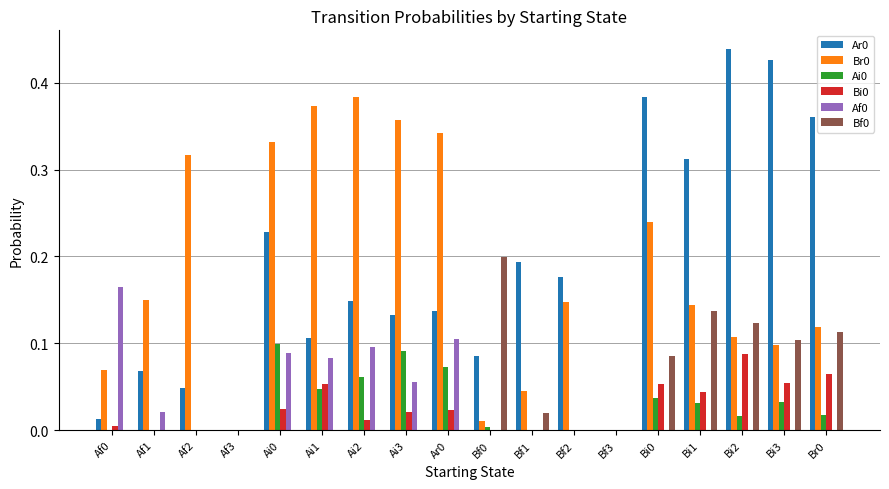

Is it true that Bf0 equals 0.0 at Af2?

True